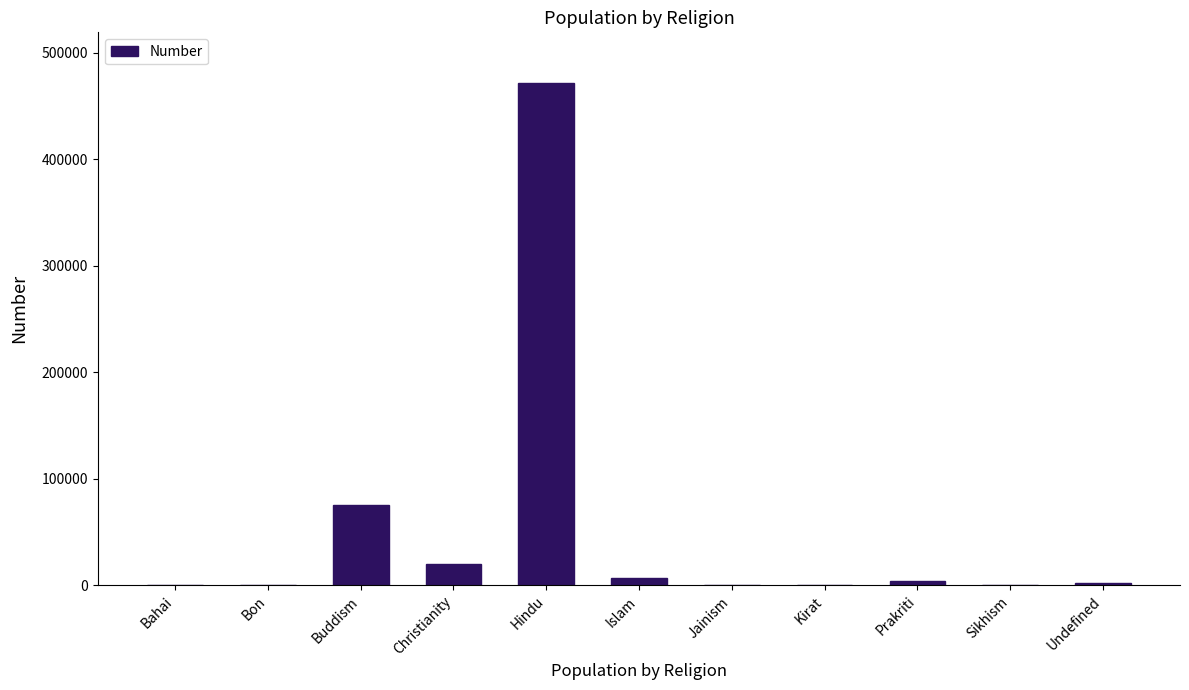

The value at Bahai is 10. True or false?

True